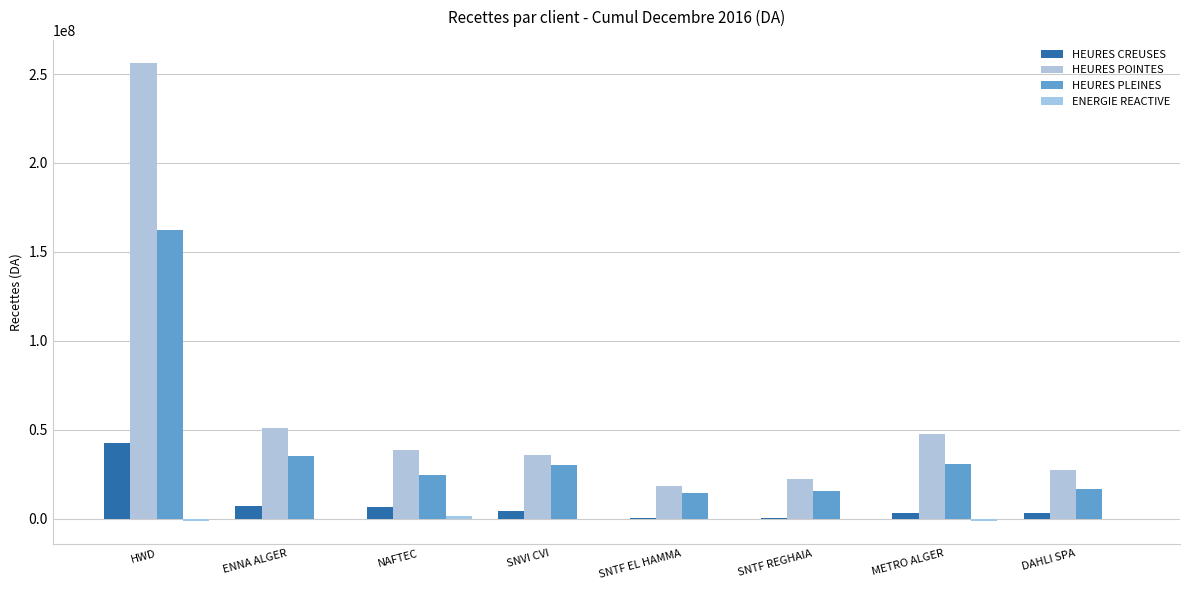

Where is ENERGIE REACTIVE nearest to the value 349506?

ENNA ALGER